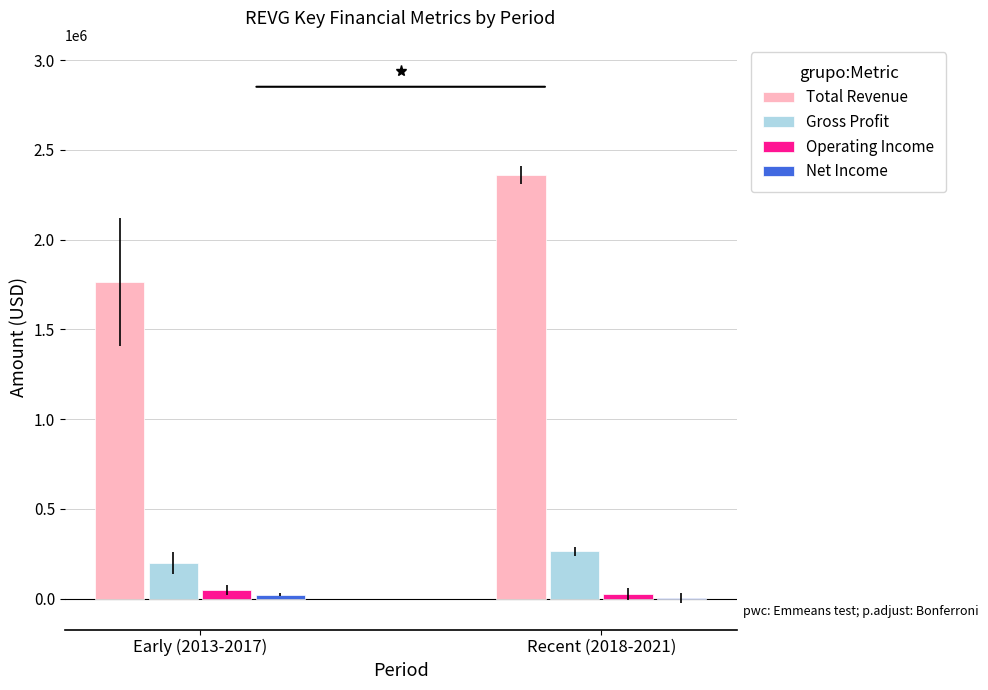

What is the sum of all Total Revenue values?

4125470